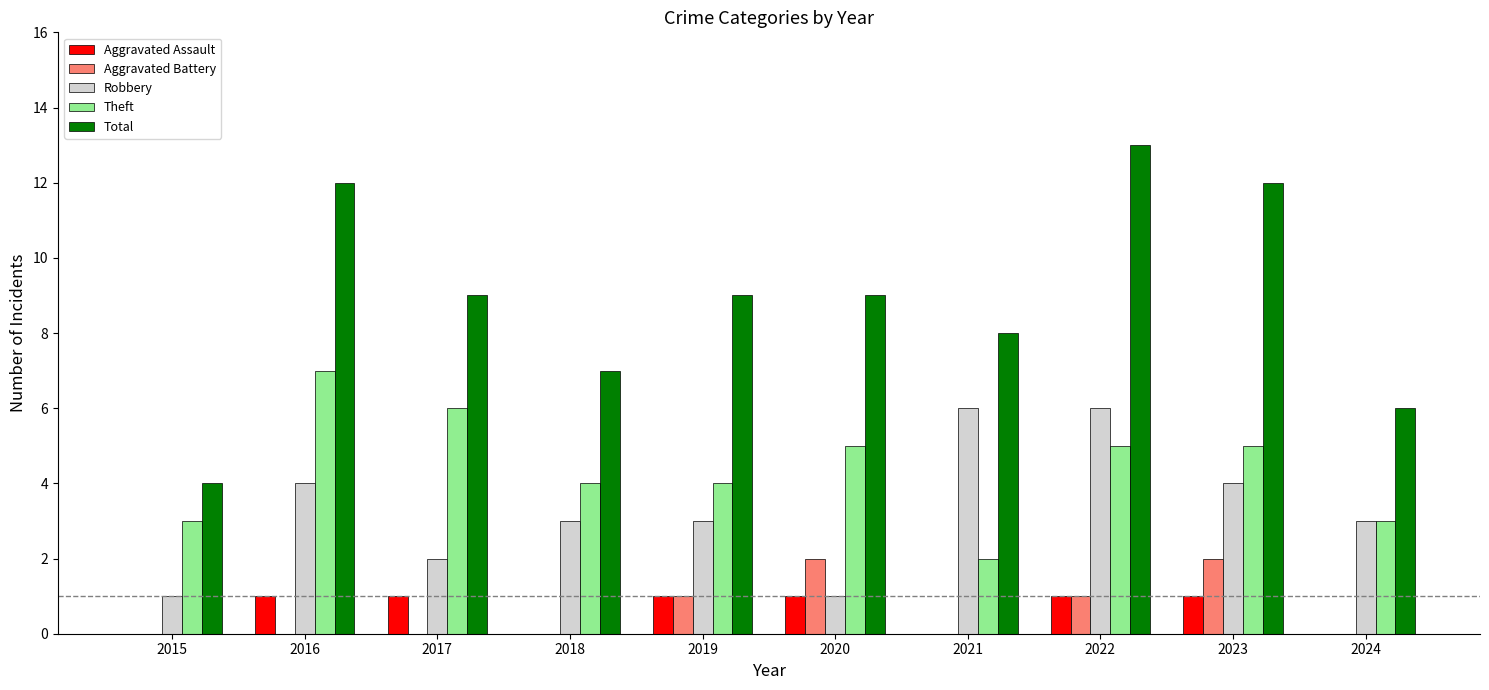

How many Aggravated Assault values are between 0 and 1?

10